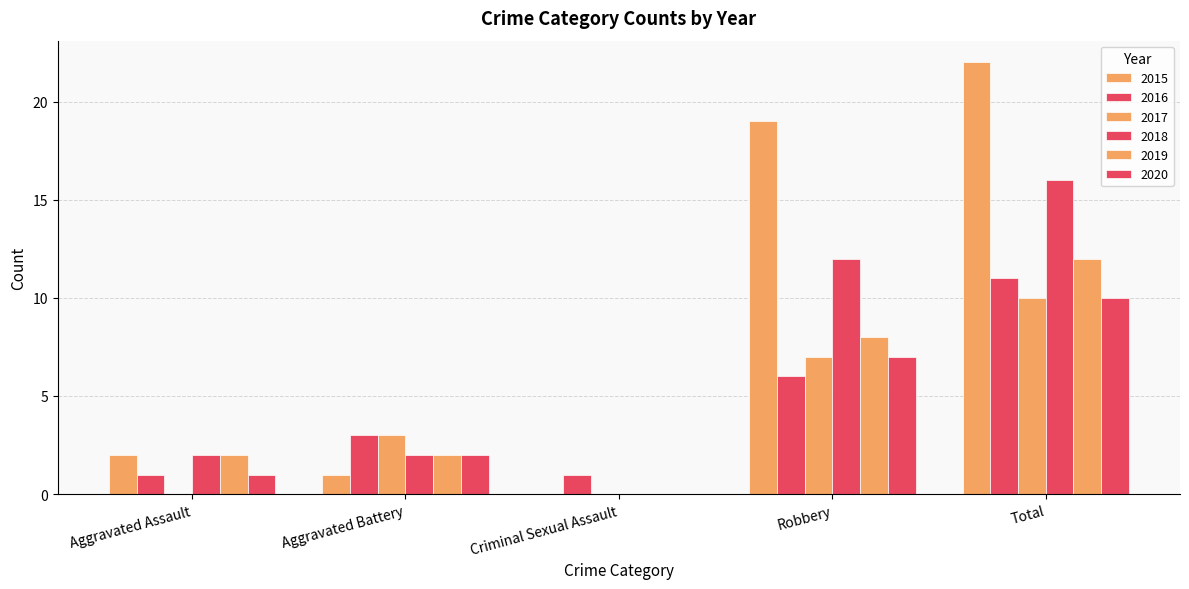

What is the spread (max minus min) of values at Robbery?

13